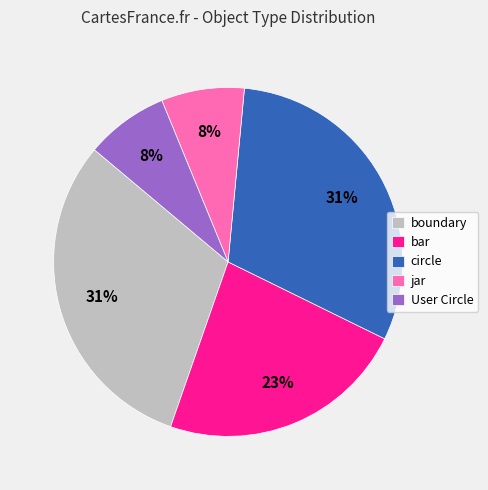

To the nearest percent, what percentage of the pie is circle?

31%